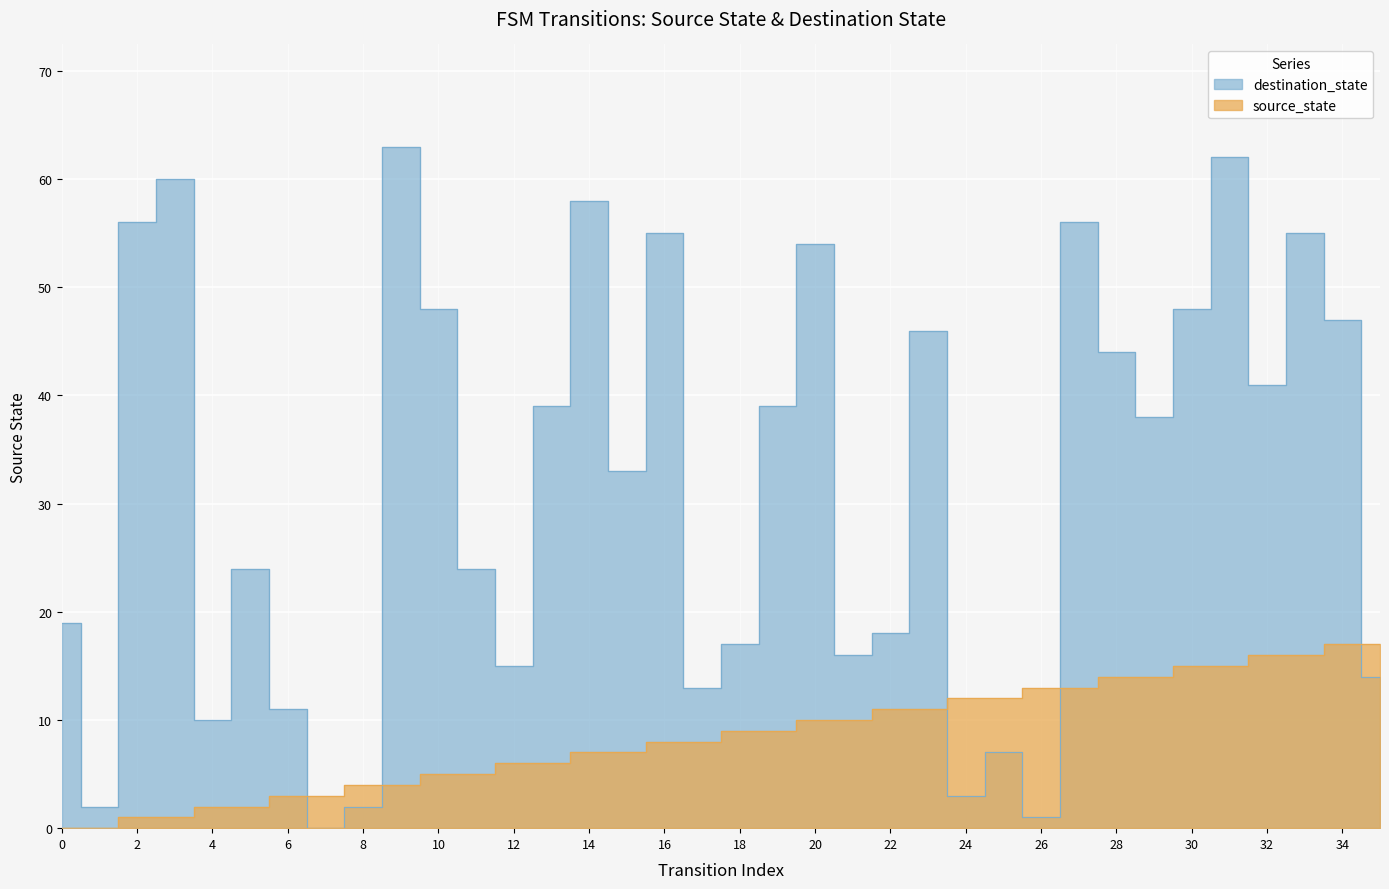

Reading right to left, extract all data points from this chart.

source_state: 35=17	34=17	33=16	32=16	31=15	30=15	29=14	28=14	27=13	26=13	25=12	24=12	23=11	22=11	21=10	20=10	19=9	18=9	17=8	16=8	15=7	14=7	13=6	12=6	11=5	10=5	9=4	8=4	7=3	6=3	5=2	4=2	3=1	2=1	1=0	0=0
destination_state: 35=14	34=47	33=55	32=41	31=62	30=48	29=38	28=44	27=56	26=1	25=7	24=3	23=46	22=18	21=16	20=54	19=39	18=17	17=13	16=55	15=33	14=58	13=39	12=15	11=24	10=48	9=63	8=2	7=0	6=11	5=24	4=10	3=60	2=56	1=2	0=19